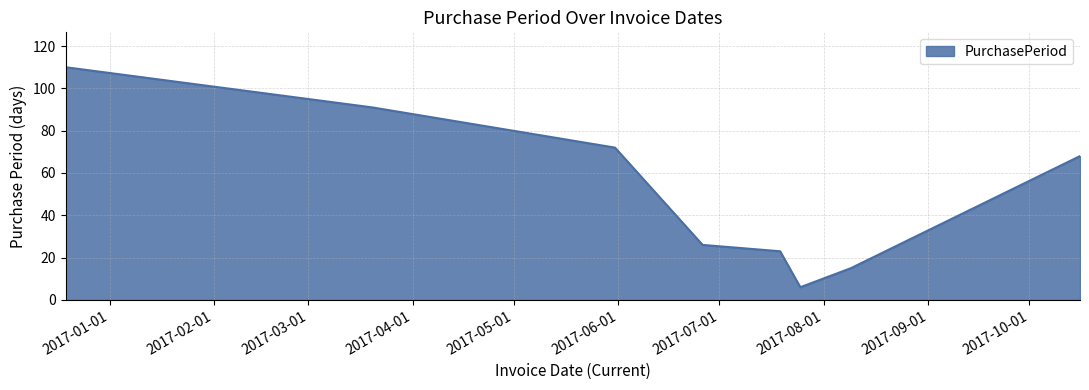

How many categories are shown in the chart?

8